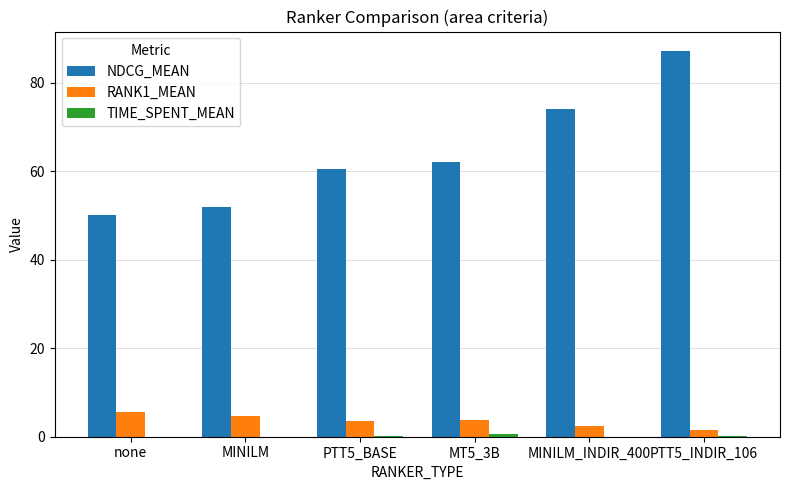

What is the sum of all RANK1_MEAN values?

21.2